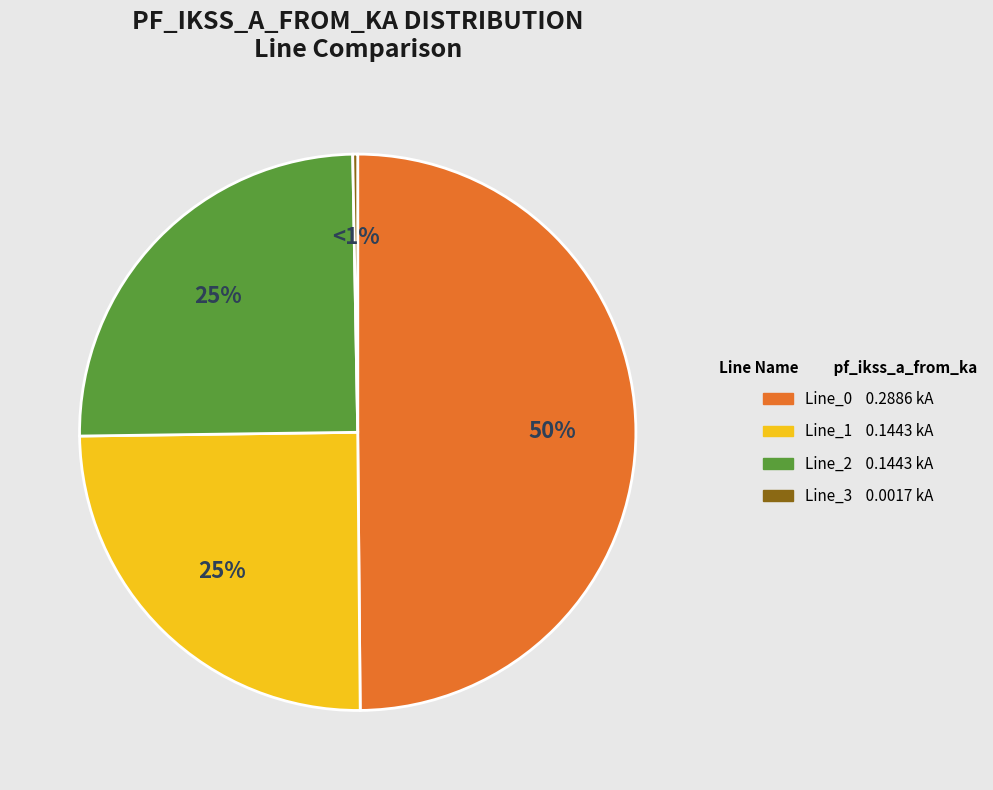

To the nearest percent, what is the difference between the largest and smallest slice percentages?

50%